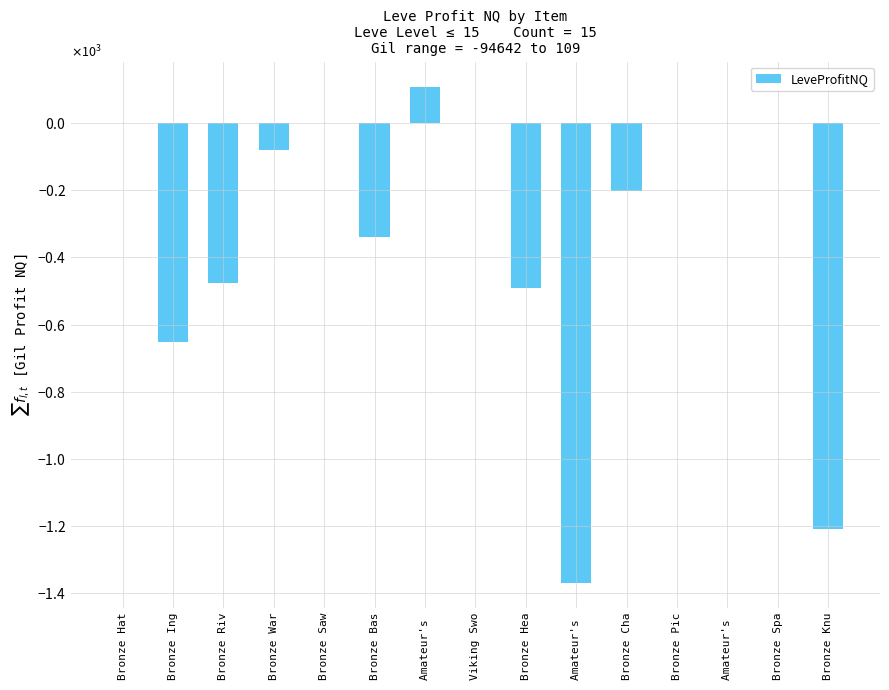

List the labels in order of value, largest first.

Amateur's , Bronze Hat, Bronze Saw, Viking Swo, Bronze Pic, Amateur's , Bronze Spa, Bronze War, Bronze Cha, Bronze Bas, Bronze Riv, Bronze Hea, Bronze Ing, Bronze Knu, Amateur's 